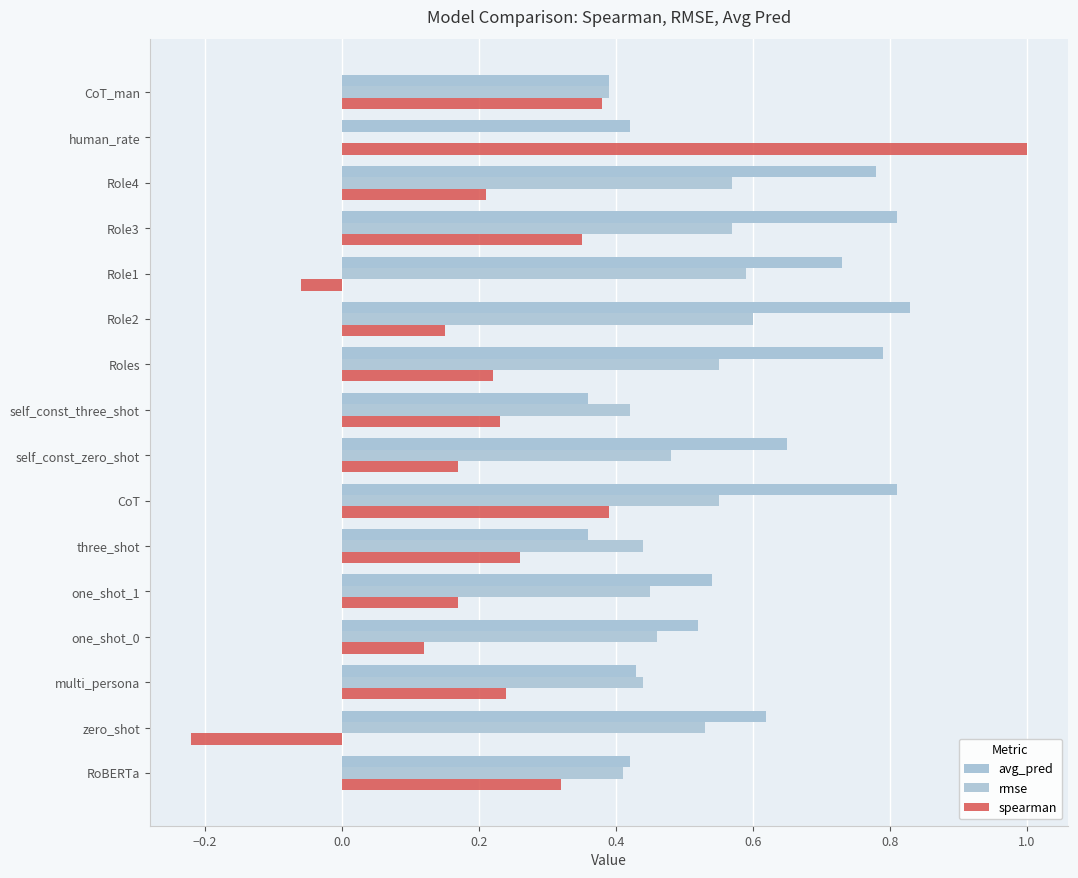

List the series in order of their peak value, highest first.

spearman, avg_pred, rmse